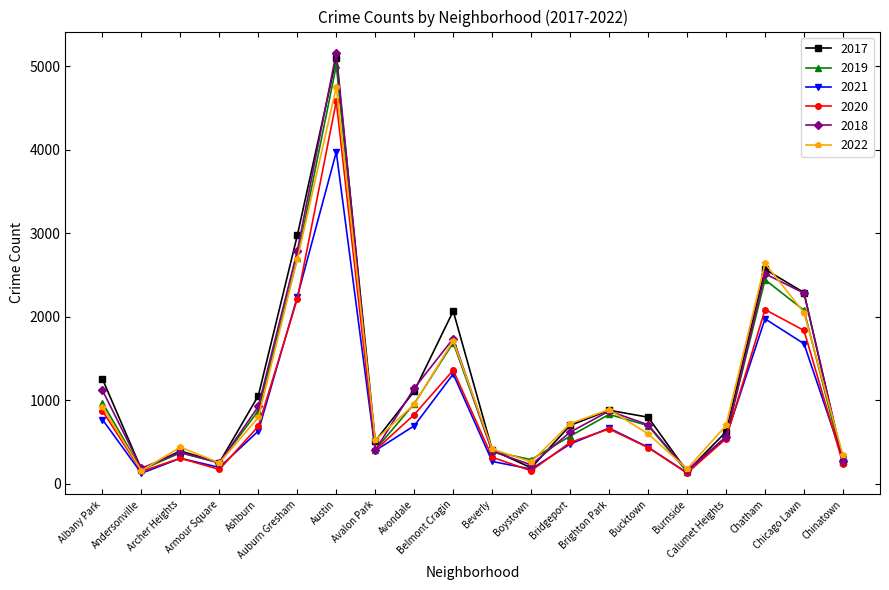

How many lines are shown in the chart?

6